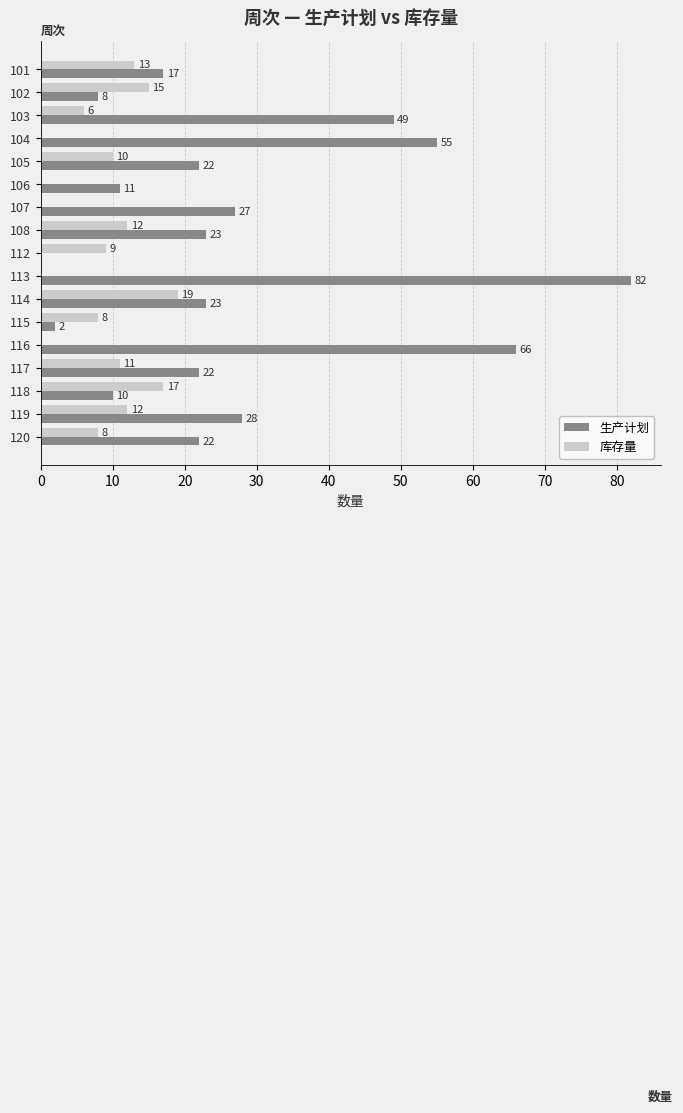

Which category has the highest value across all series?

113